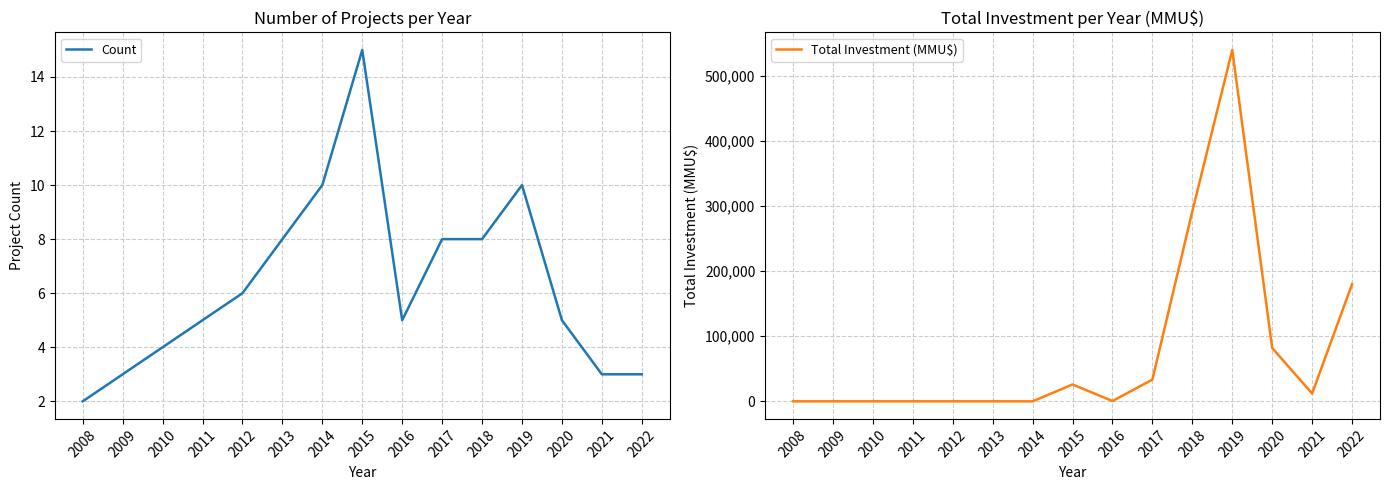

Is the value of Total Investment (MMU$) at 2019 greater than the value of Count at 2009?

Yes